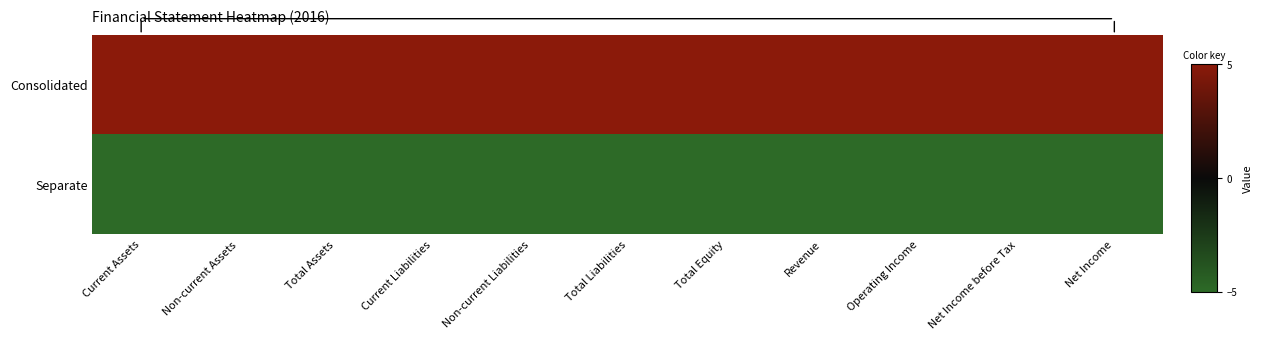

What value does the Separate series have at Operating Income?

-5